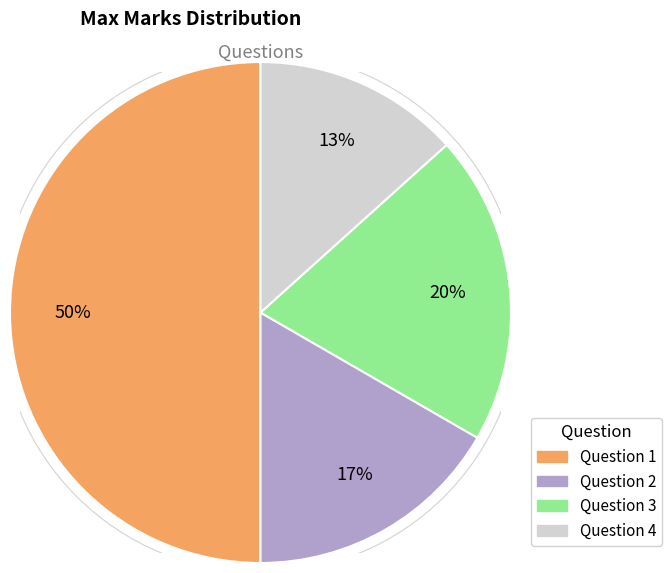

Do Question 2 and Question 1 together represent more than half of the pie?

Yes